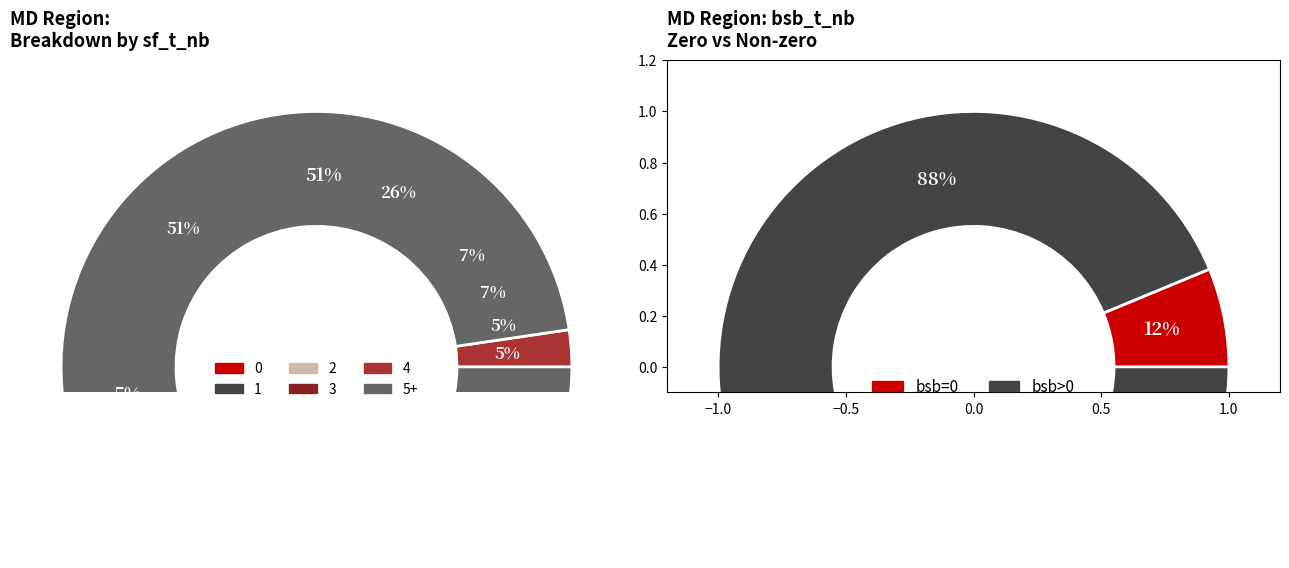

What percentage do 2 and 3 together represent?

8.0%